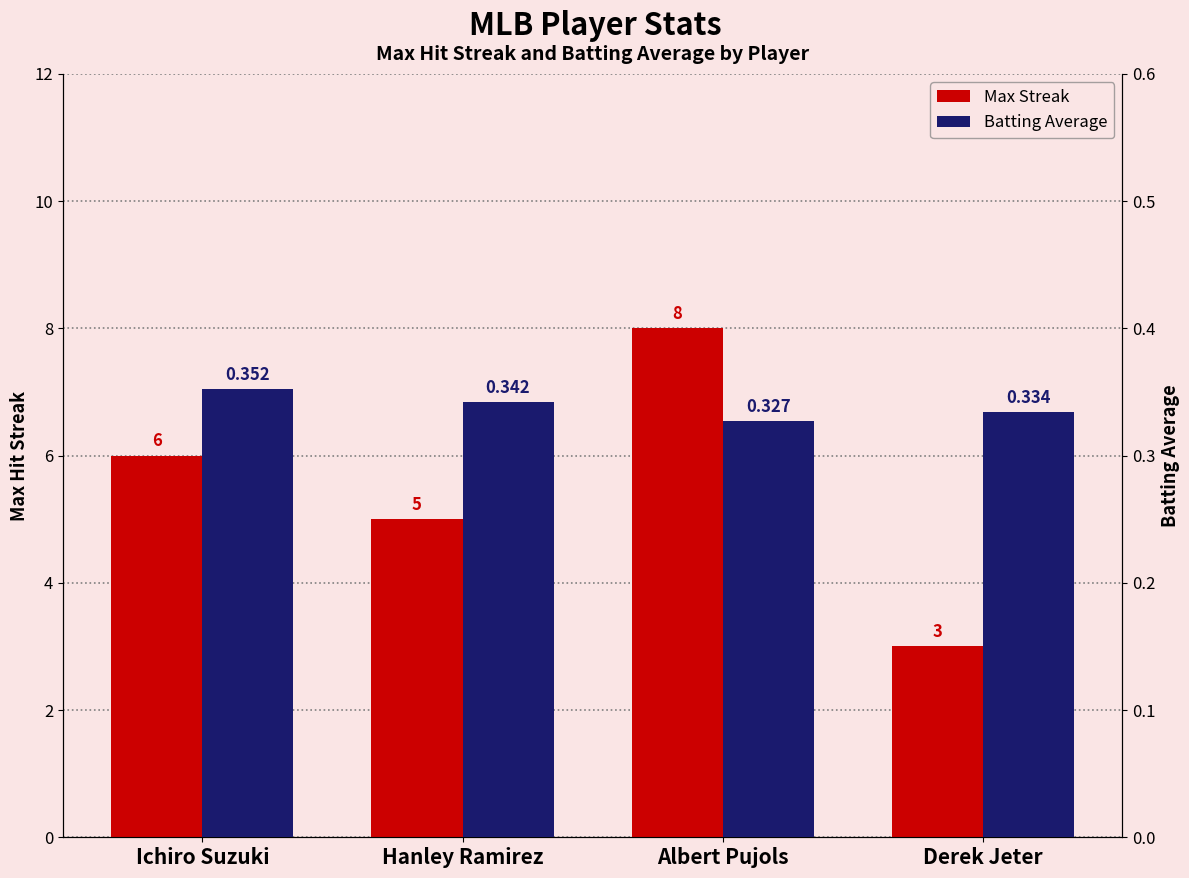

What is the difference between the highest and lowest values at Derek Jeter?

2.7